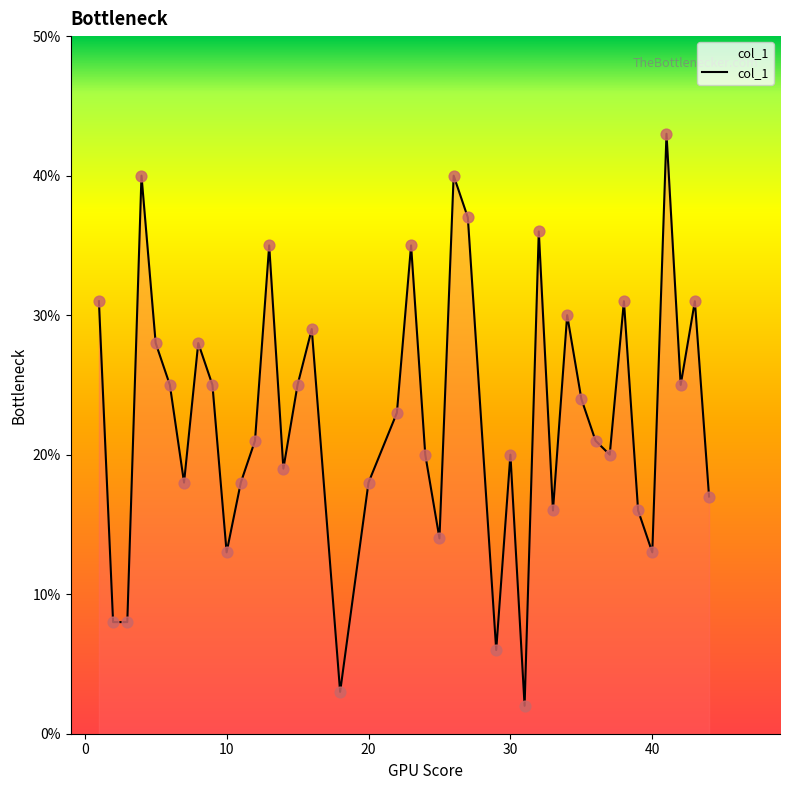

What is the difference between the maximum and minimum values?

41